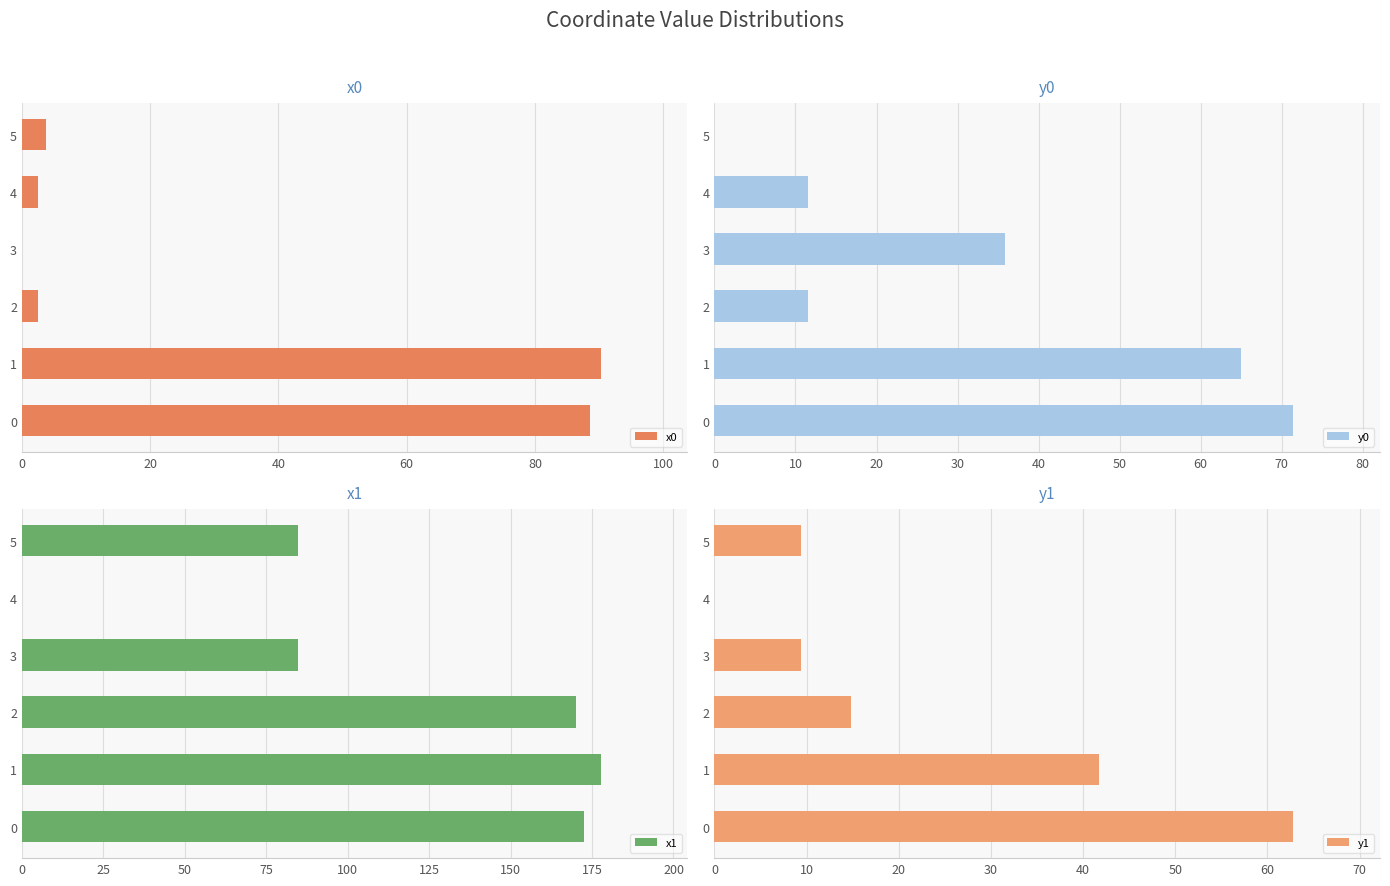

Is it true that x0 equals 2.5 at 4?

True